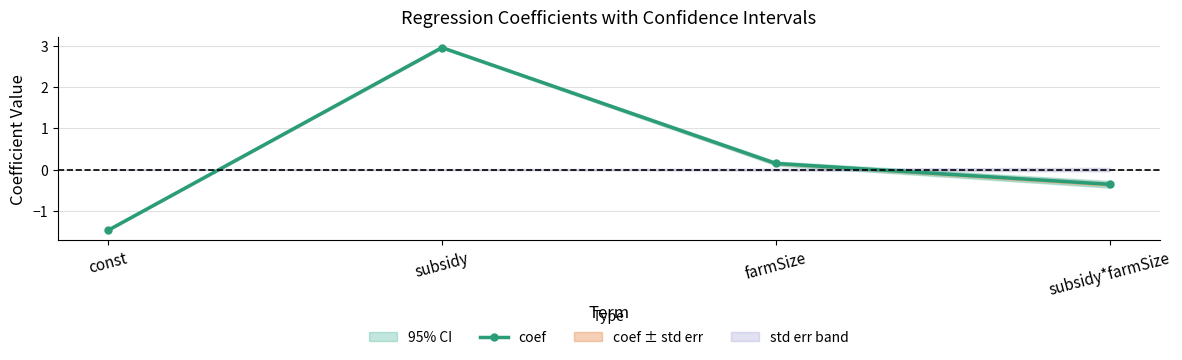

Reading right to left, extract all data points from this chart.

-0.4	0.1	3.0	-1.5